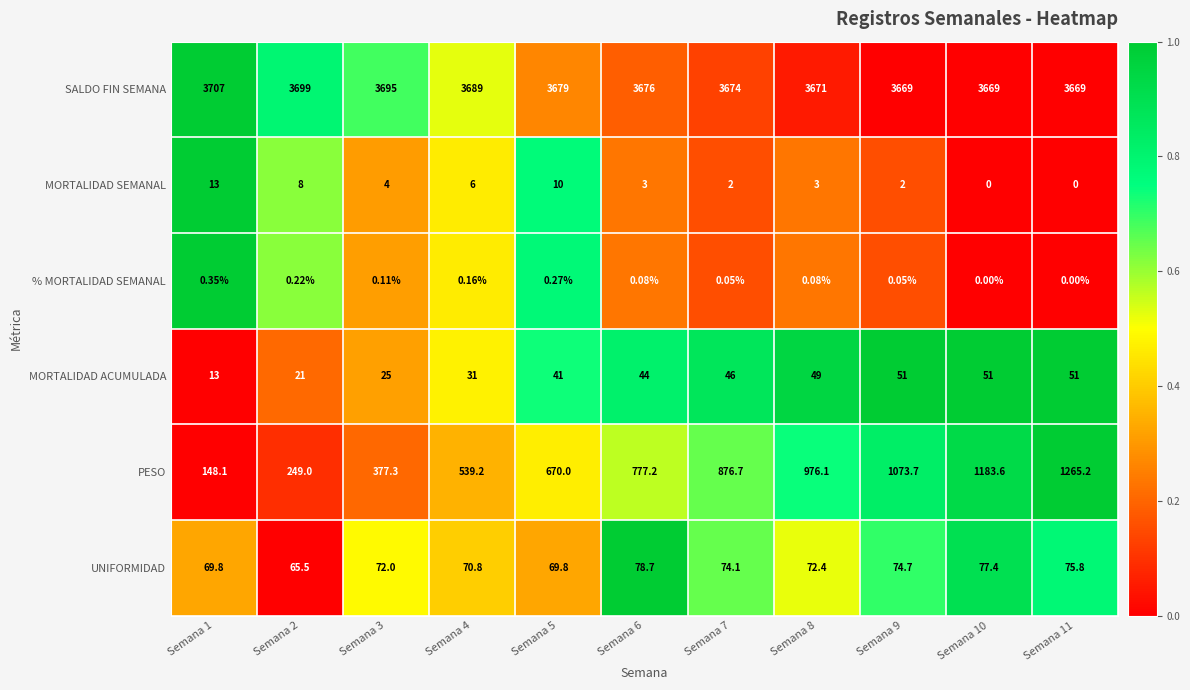

Which series has the largest range (max minus min)?

PESO